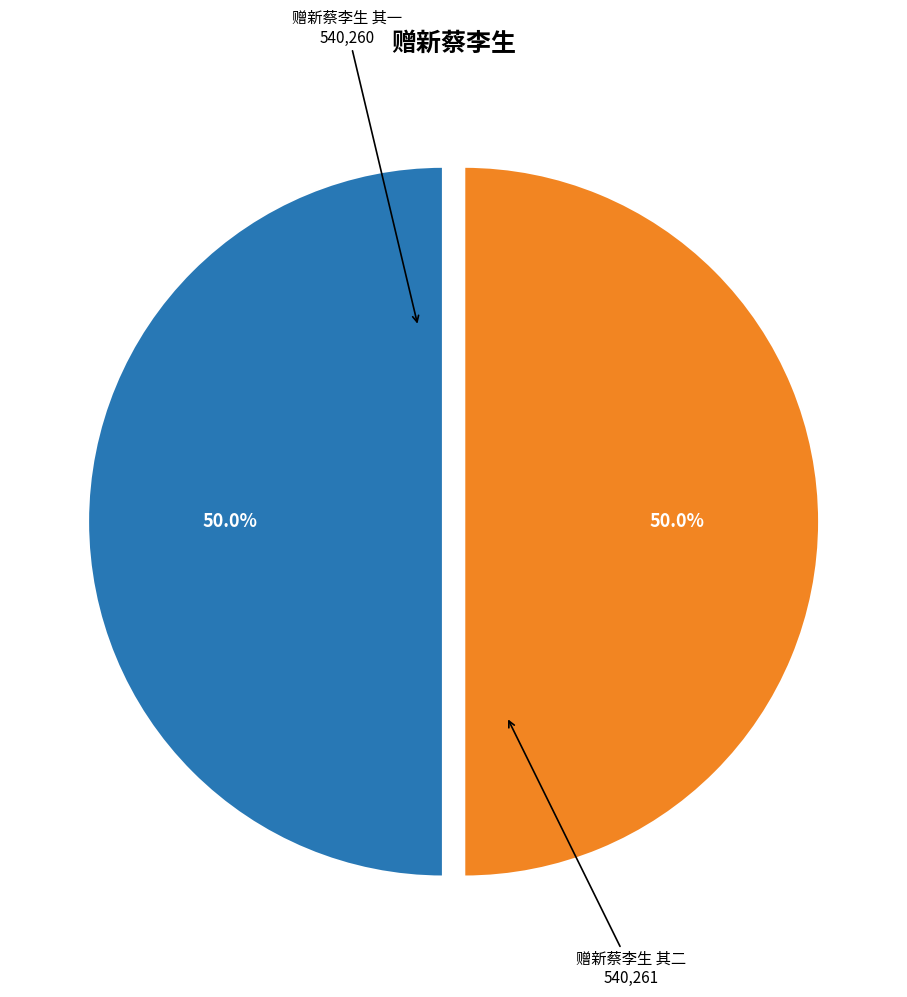

To the nearest percent, what portion does 赠新蔡李生 其二 represent?

50%